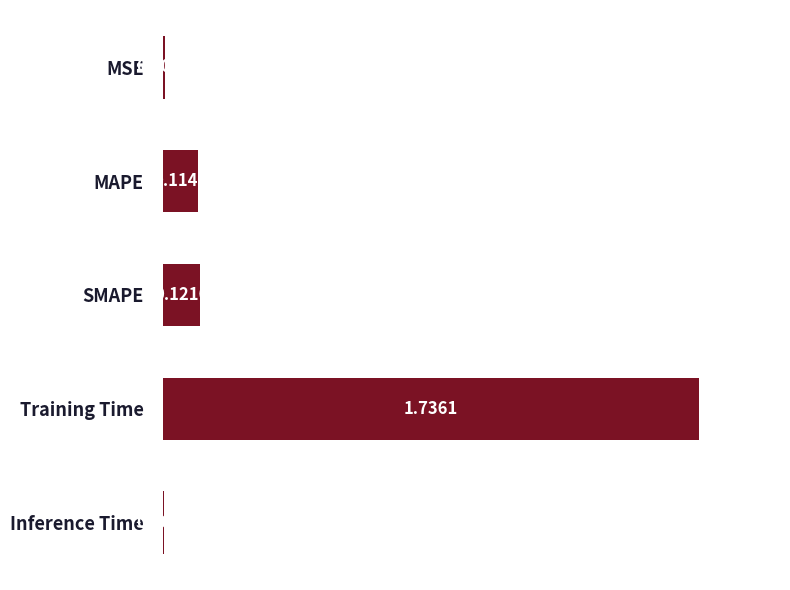

What is the sum of all values?

2.0